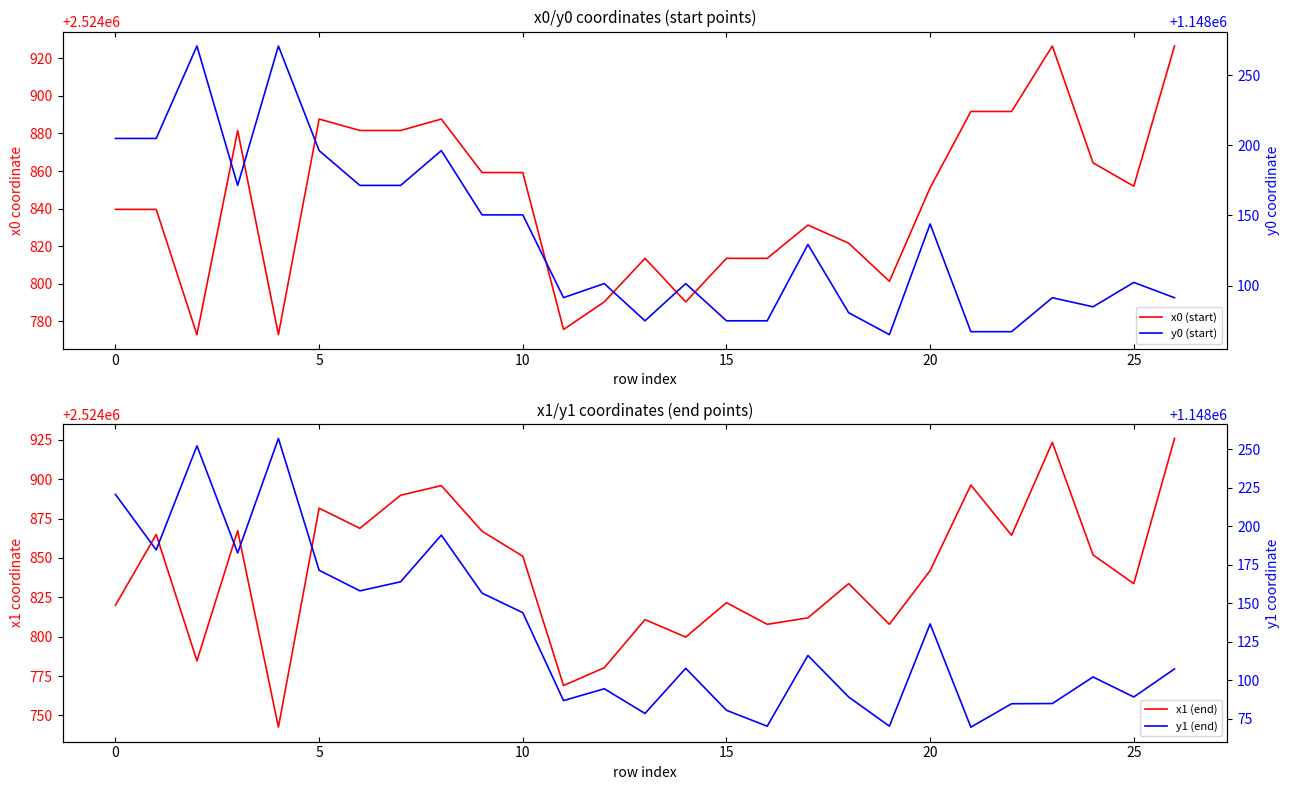

How many lines are shown in the chart?

4